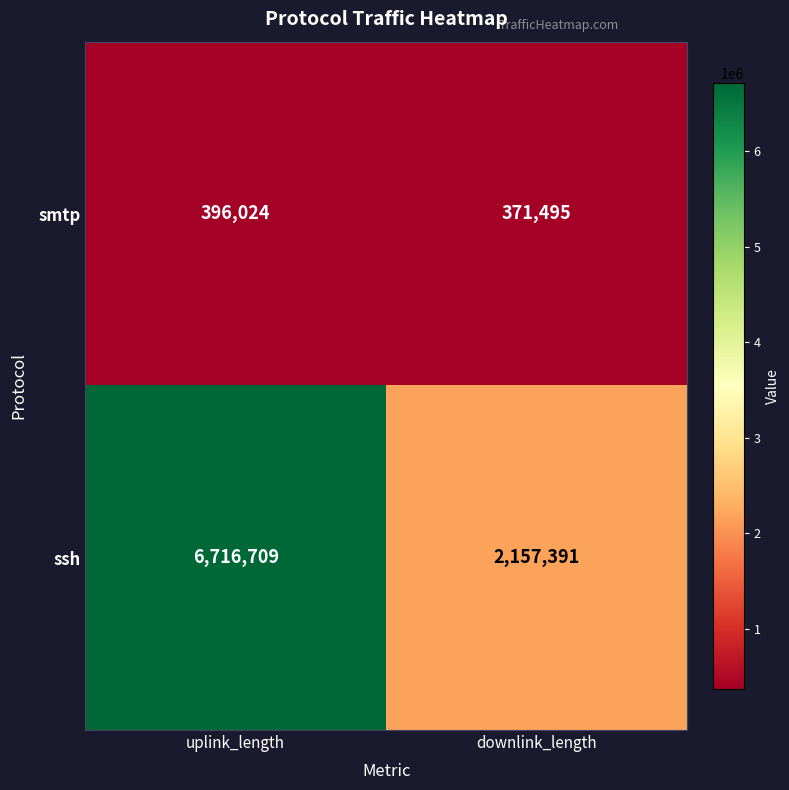

Reading left to right, what are all the values shown in this chart?

smtp: 396024	371495
ssh: 6716709	2157391